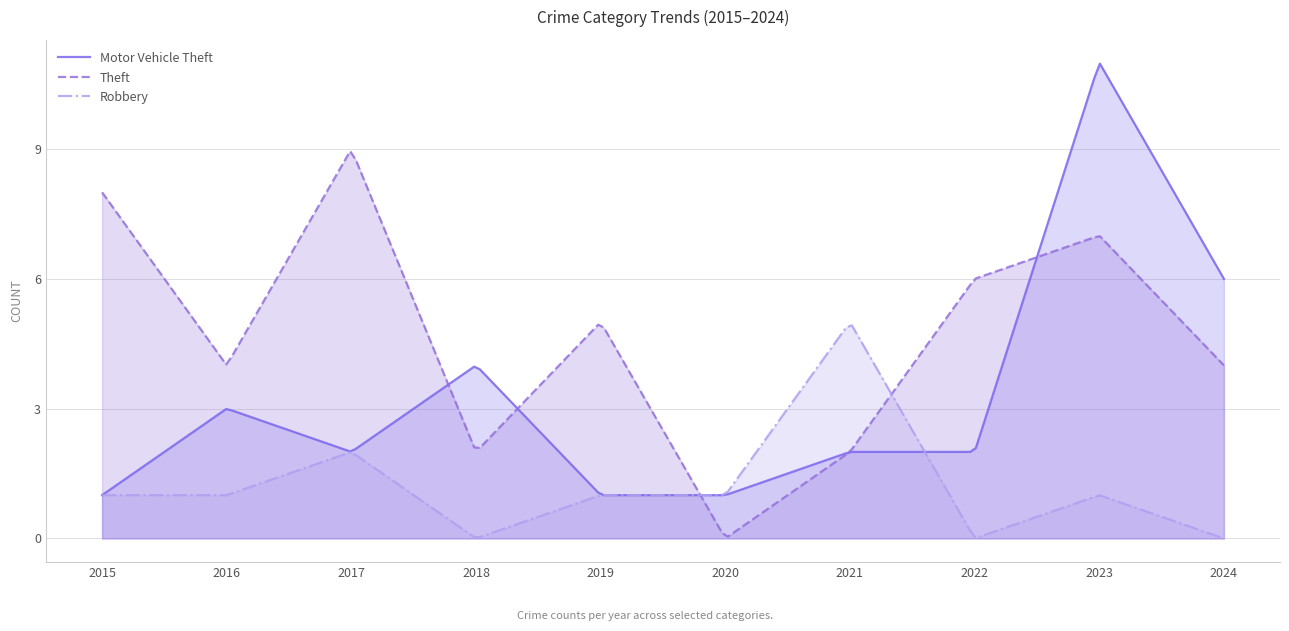

List the series in order of their overall mean, highest first.

Theft, Motor Vehicle Theft, Robbery